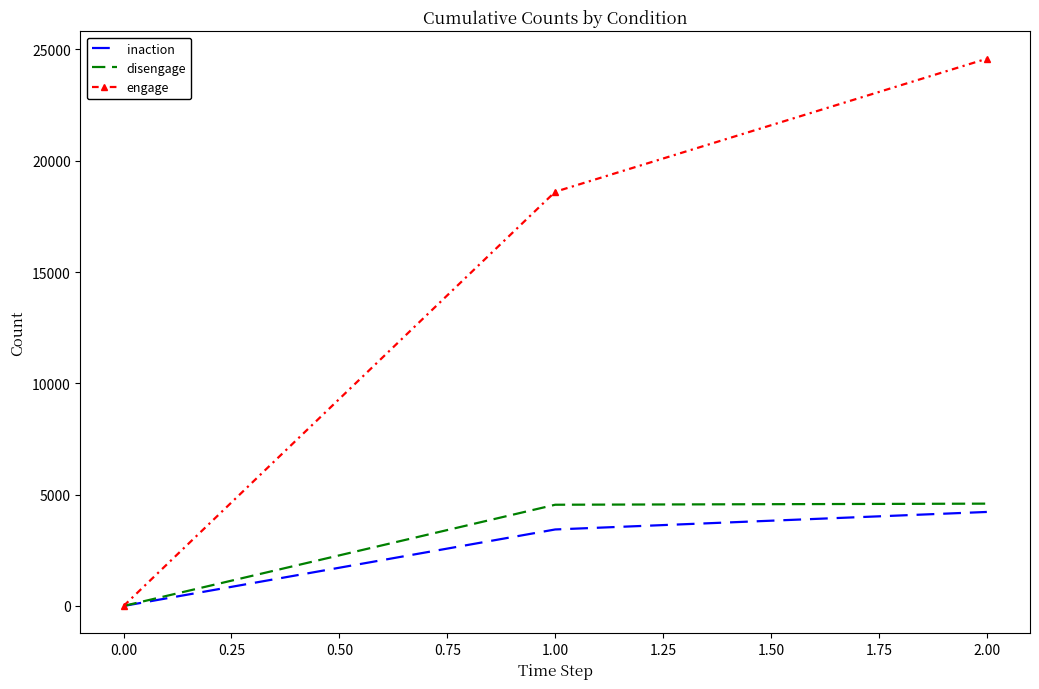

How many values in the inaction series are below 3437?

1